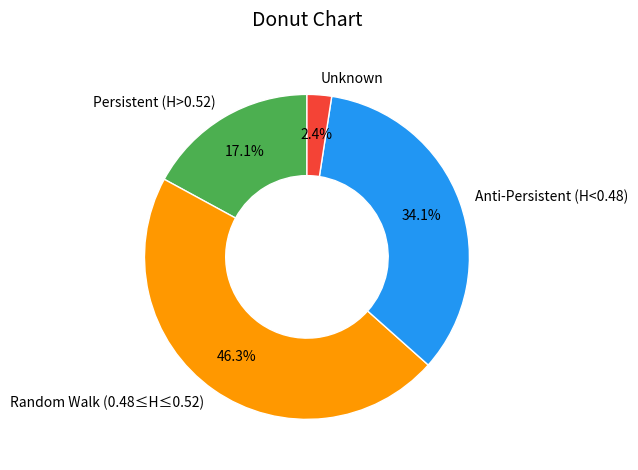

What percentage do Random Walk (0.48≤H≤0.52) and Anti-Persistent (H<0.48) together represent?

80.5%